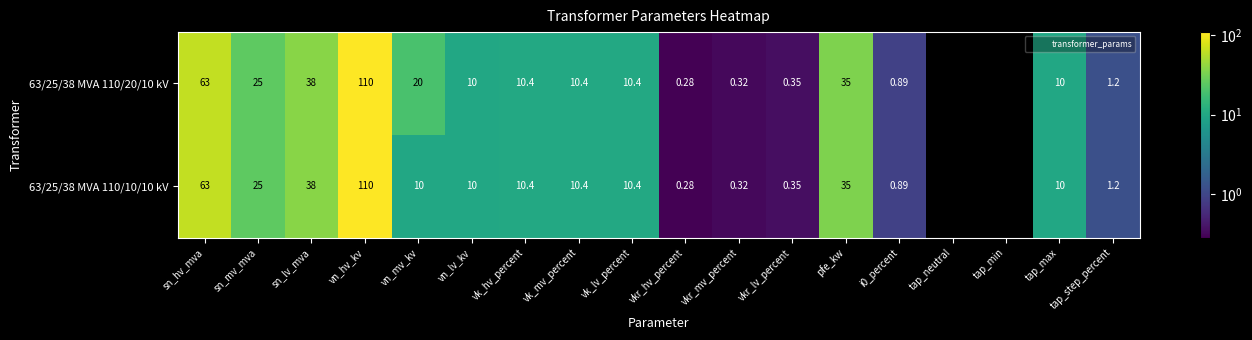

At how many categories does at least one series exceed -1?

17